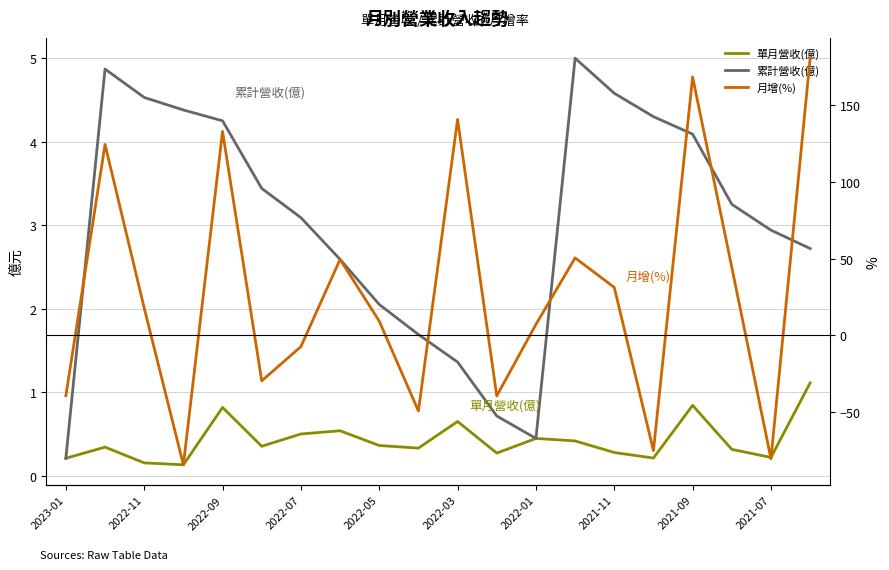

What is the average value of the 單月營收(億) series?

0.4